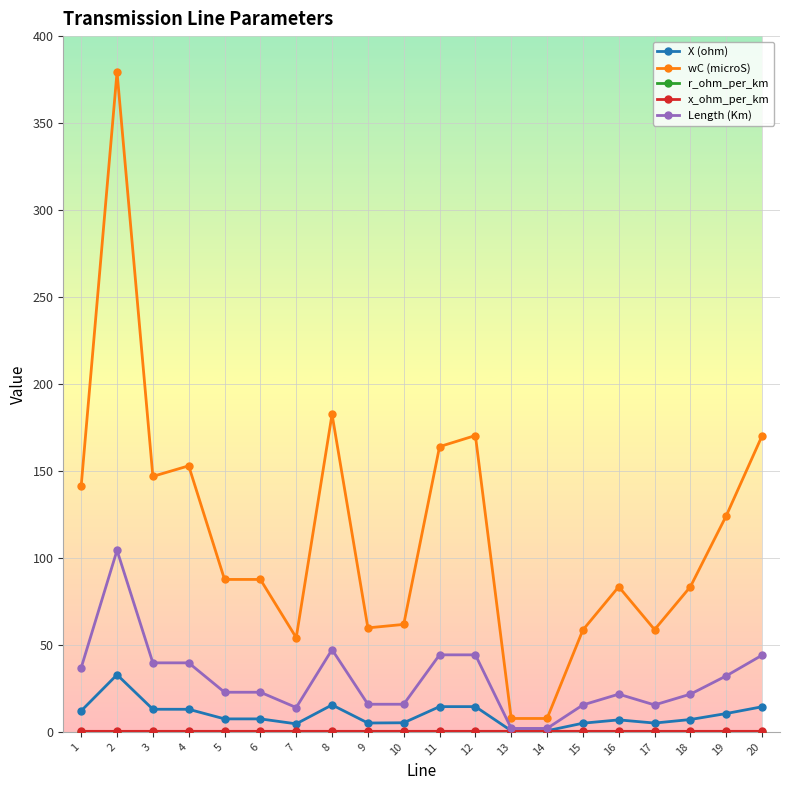

Where is the first local maximum for wC (microS)?

2